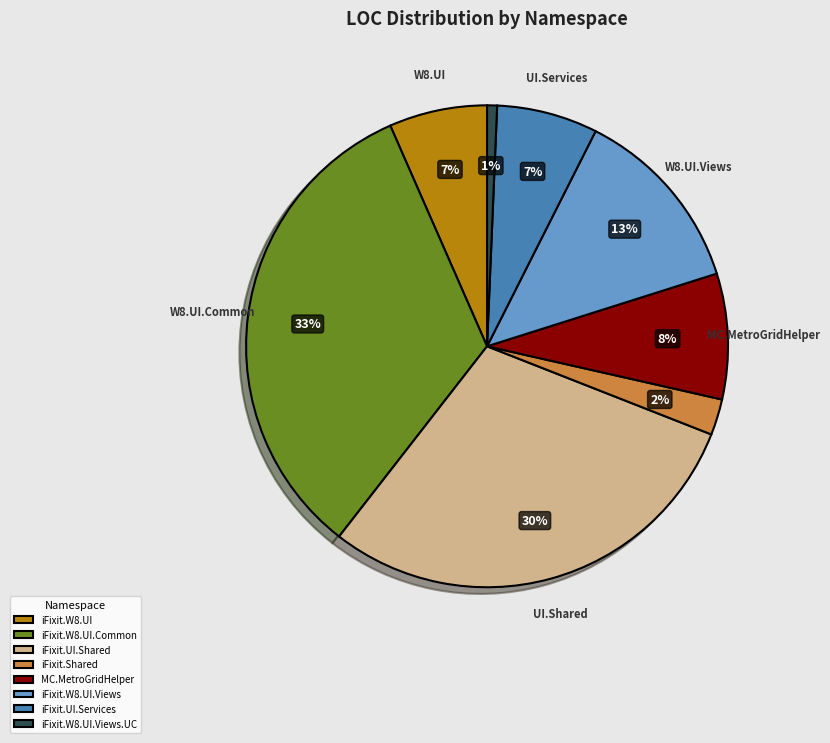

Which has a higher value, iFixit.W8.UI.Common or iFixit.UI.Services?

iFixit.W8.UI.Common